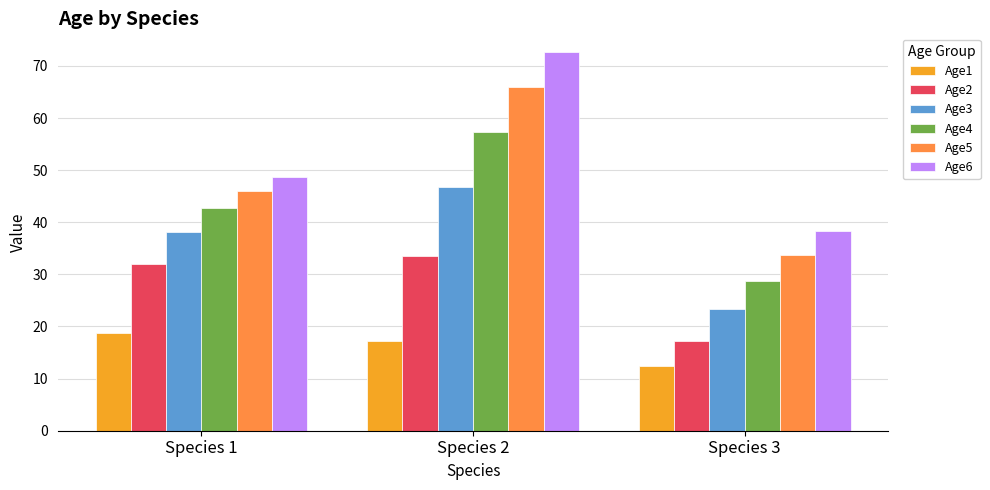

Does the chart contain stacked bars?

No